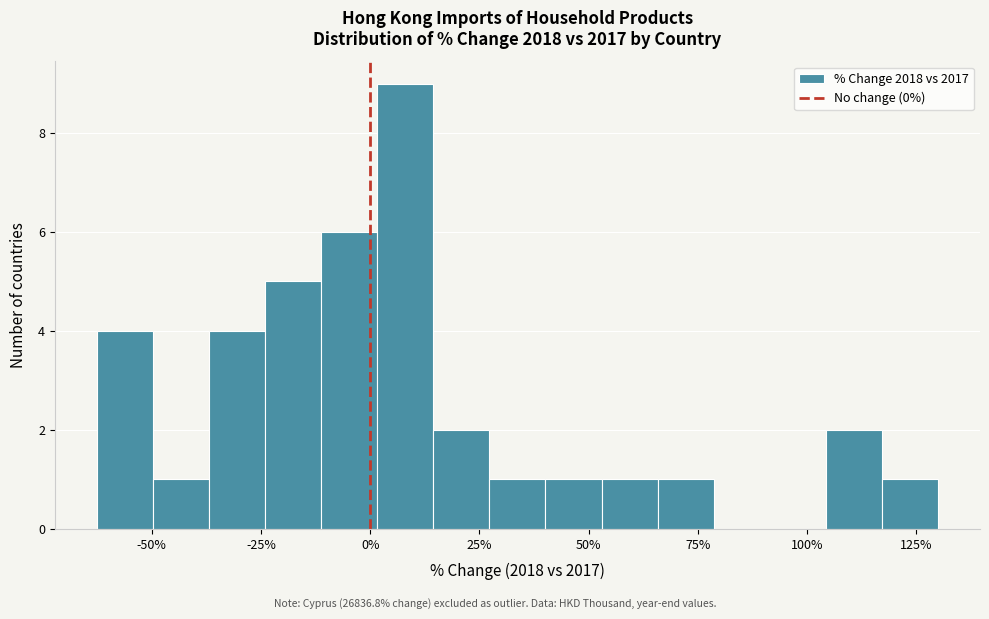

Read against the x-axis, roughly where is the centre of the tallest bar?

10